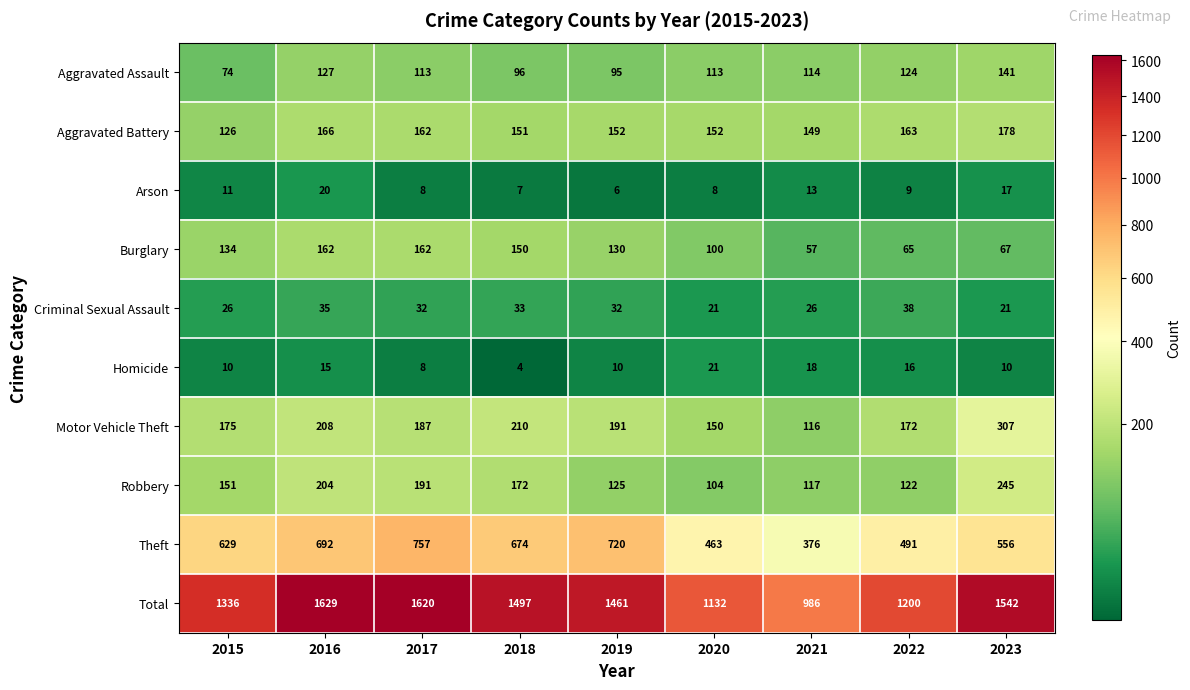

What is the sum of all Burglary values?

1027